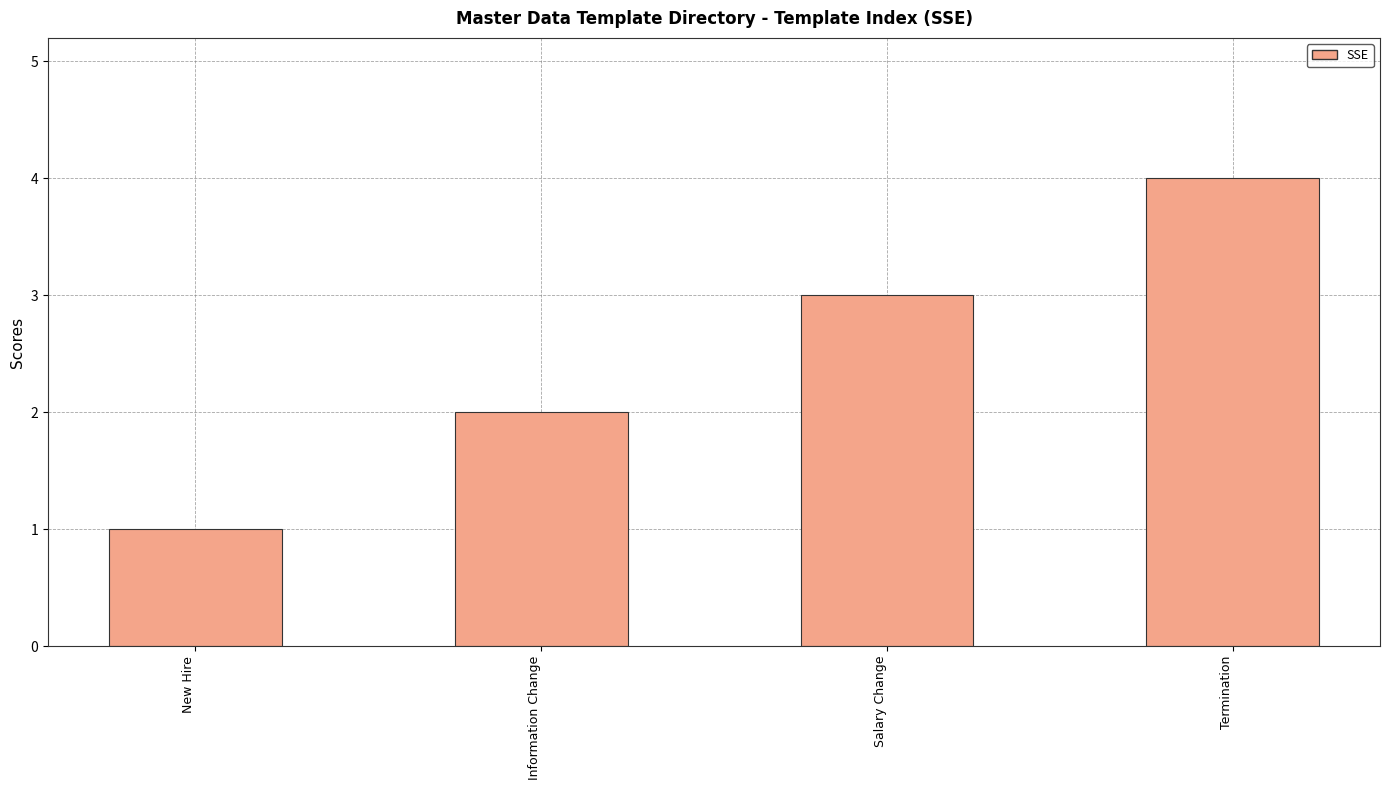

Approximately how many times larger is the value at Termination compared to New Hire?

4.0